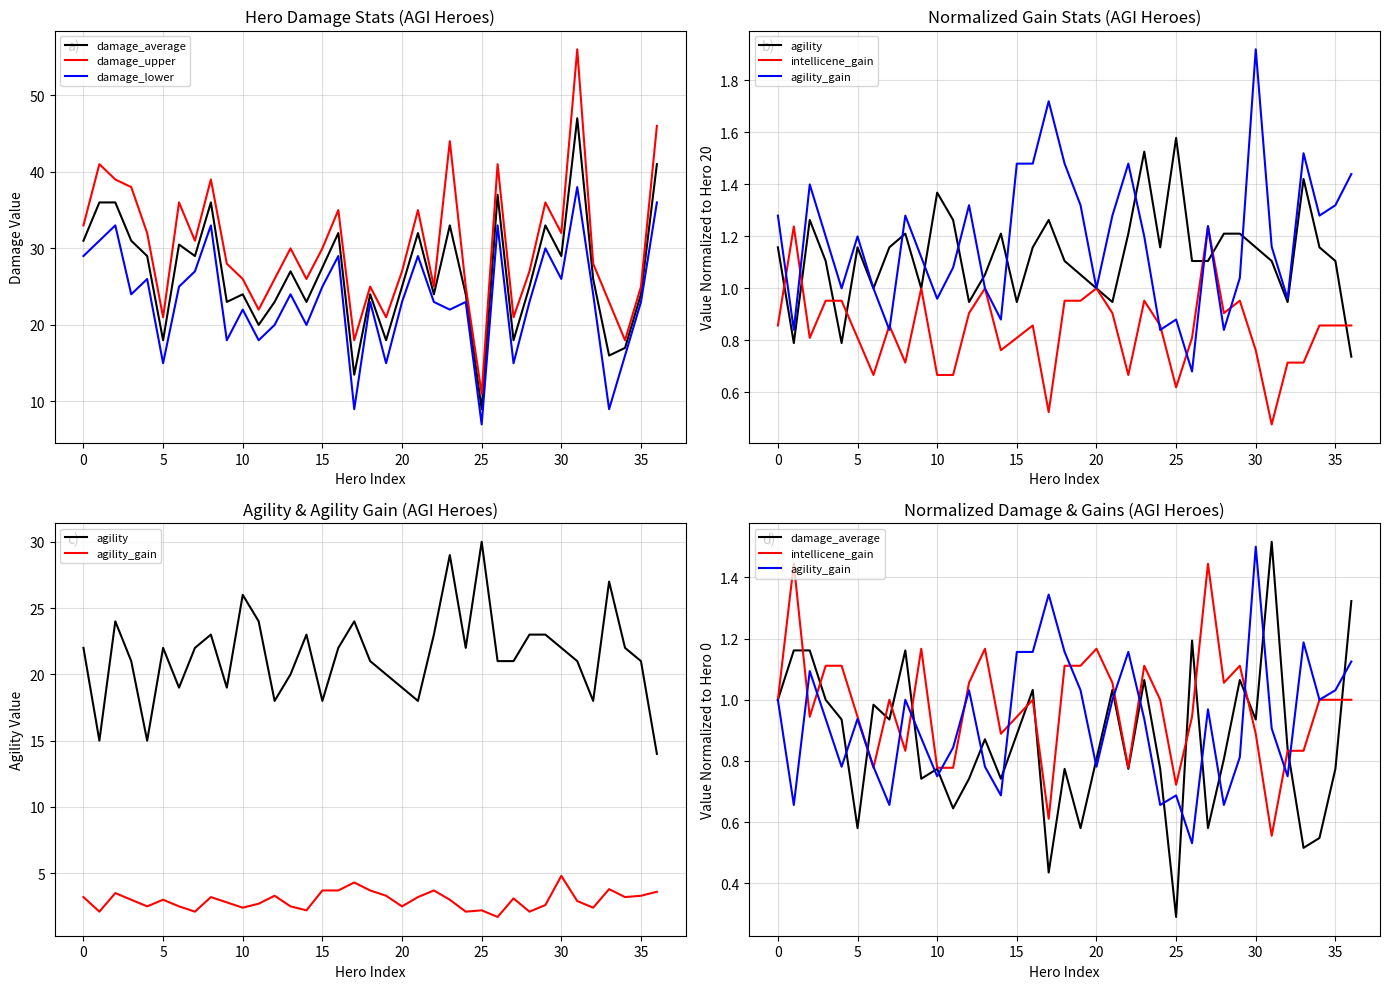

True or false: damage_lower and damage_upper intersect in this chart.

False